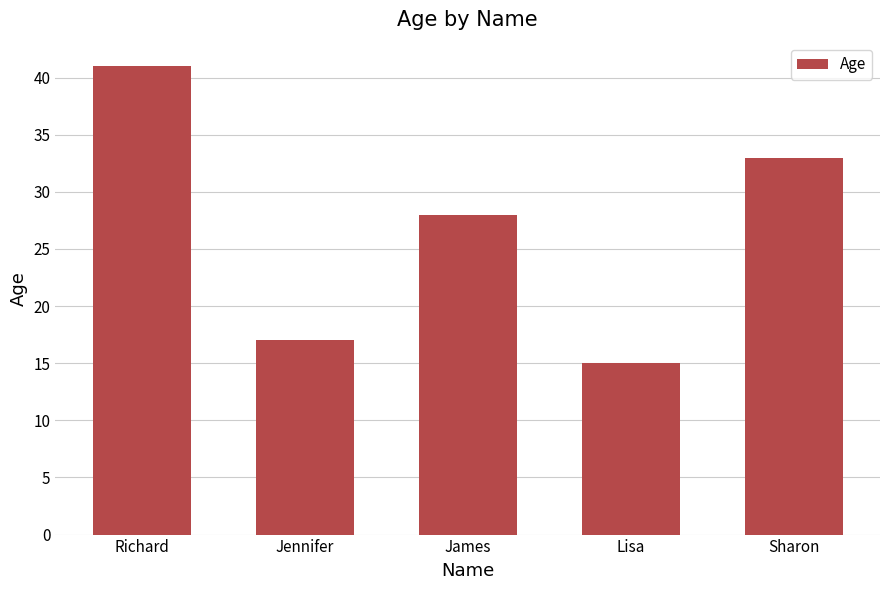

Count the number of data series in this chart.

1